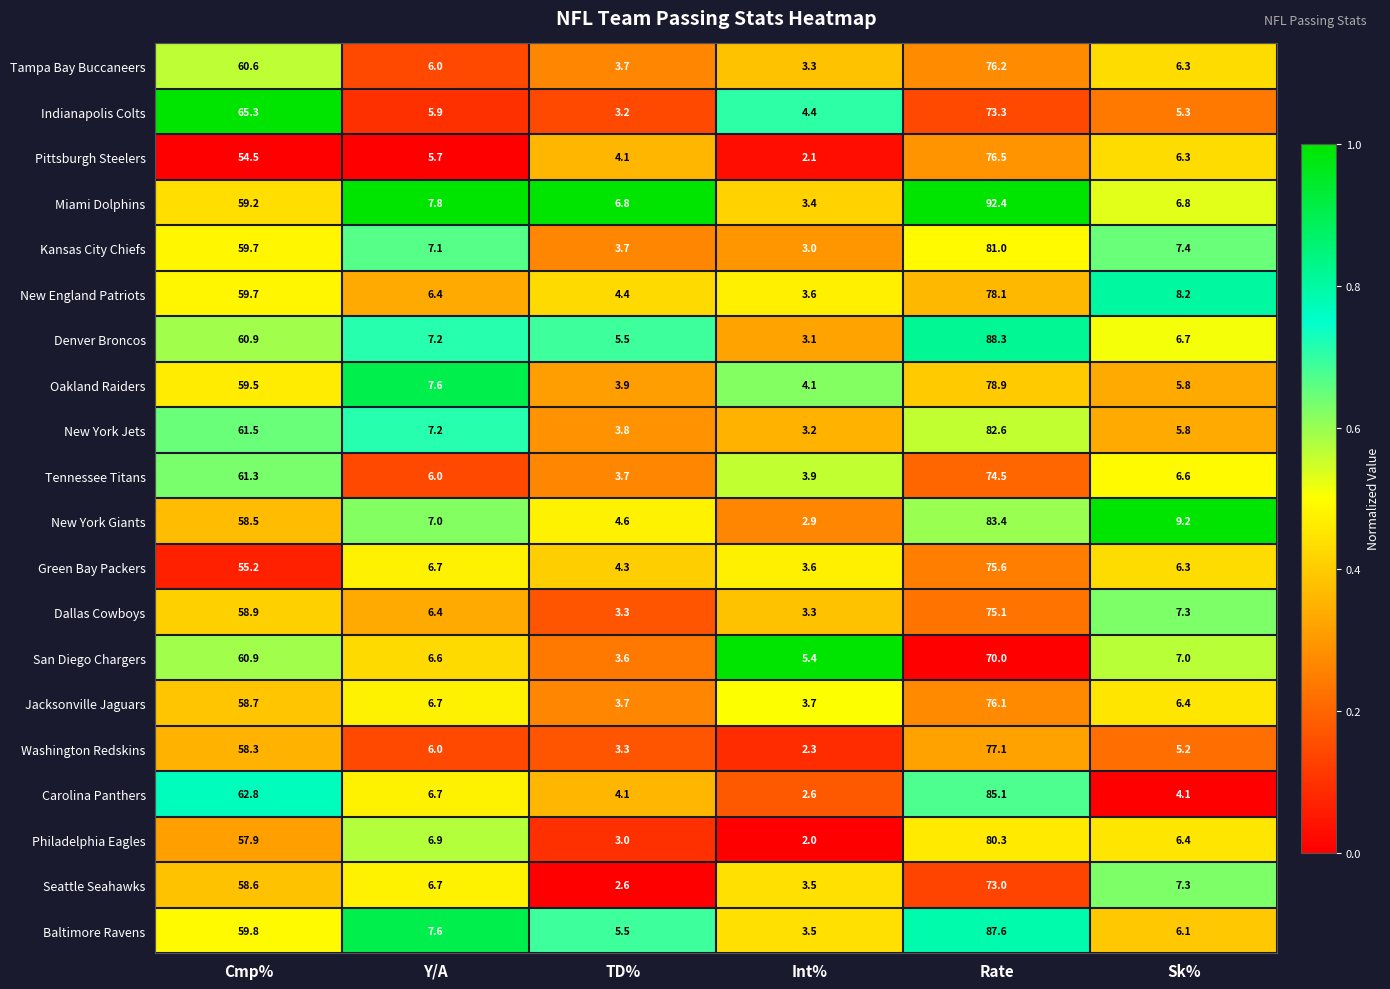

What is the difference between the maximum and second lowest values in the San Diego Chargers series?

64.6